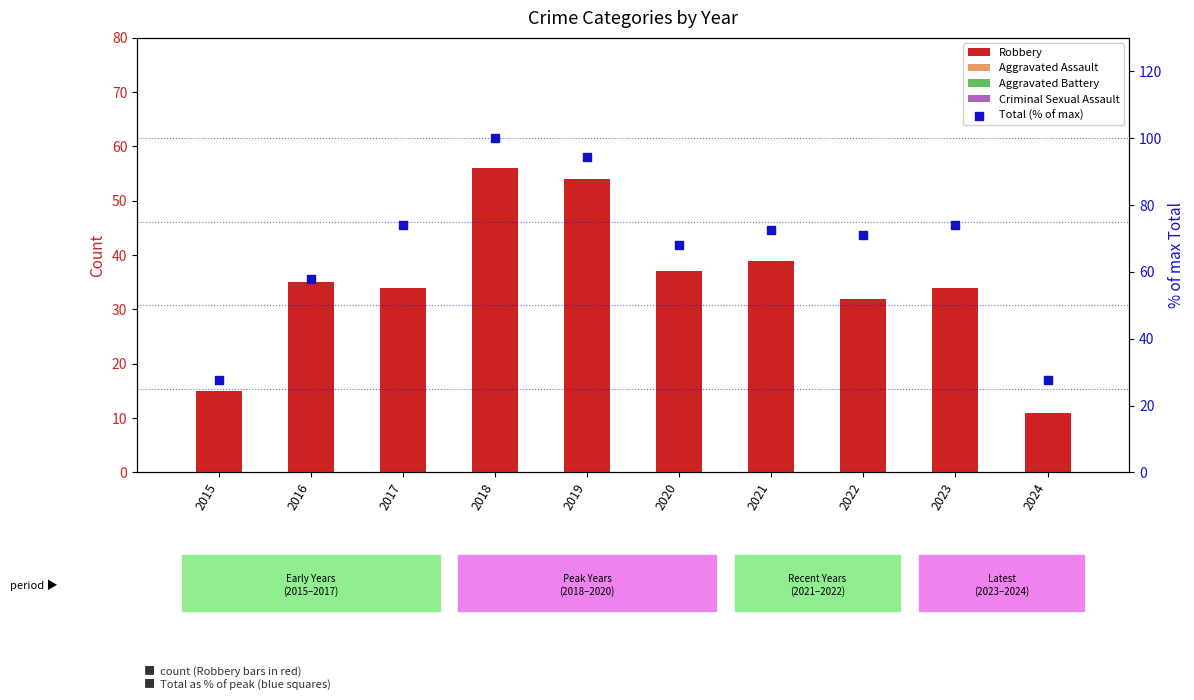

Which series has the largest total across all categories?

Total (% of max)